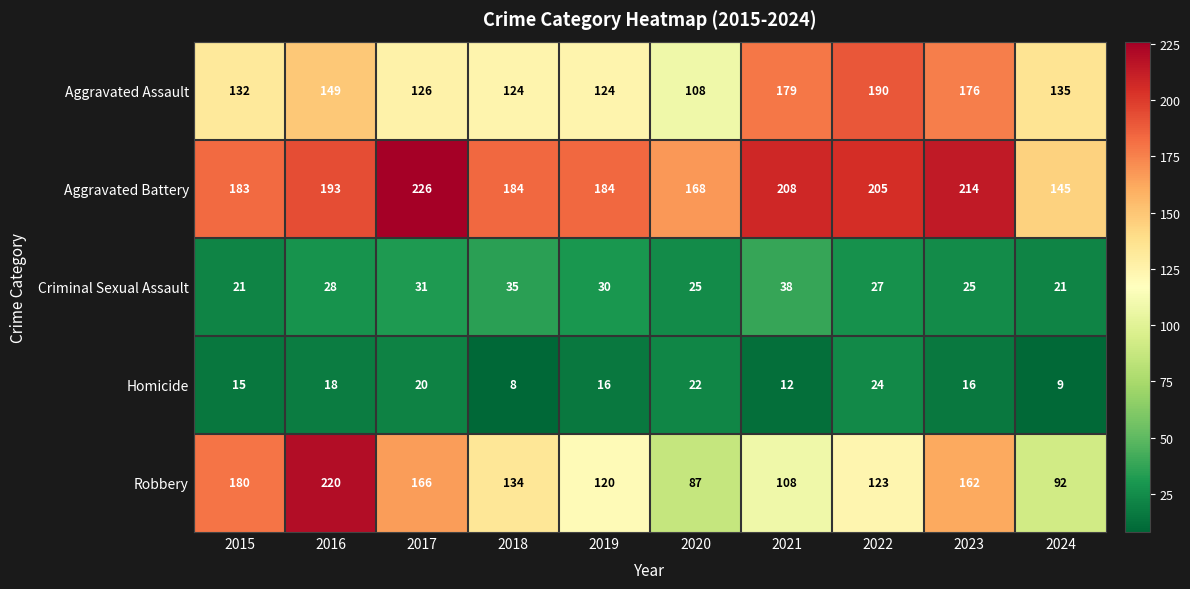

The value of Criminal Sexual Assault at 2024 is 21. True or false?

True